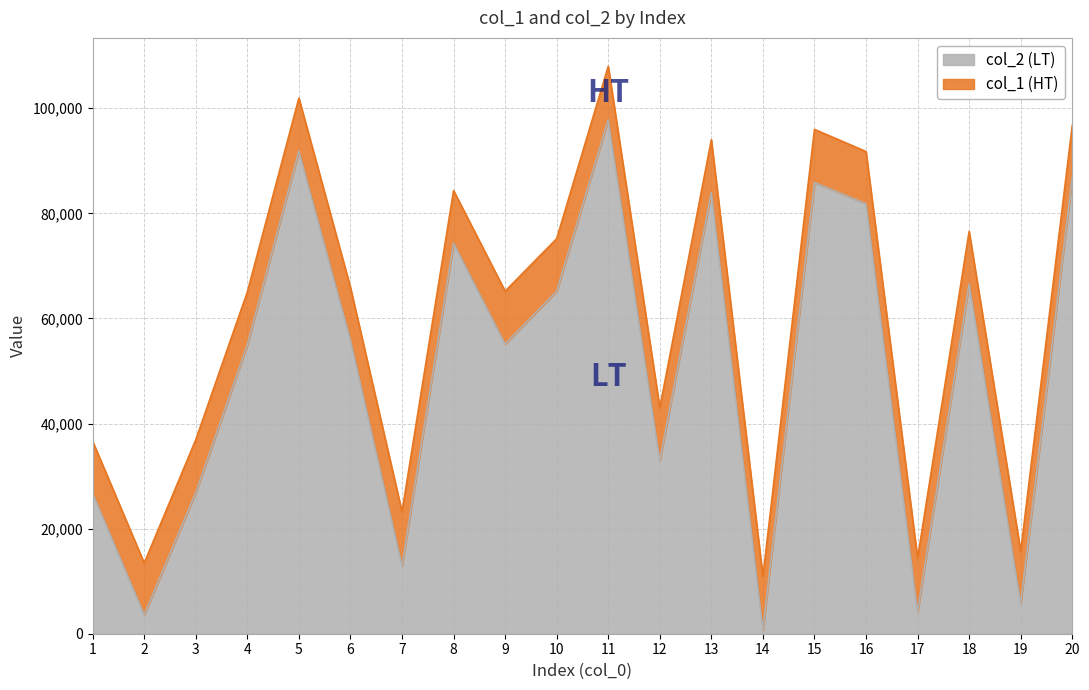

What are all the series names shown in the legend?

col_2 (LT), col_1 (HT)